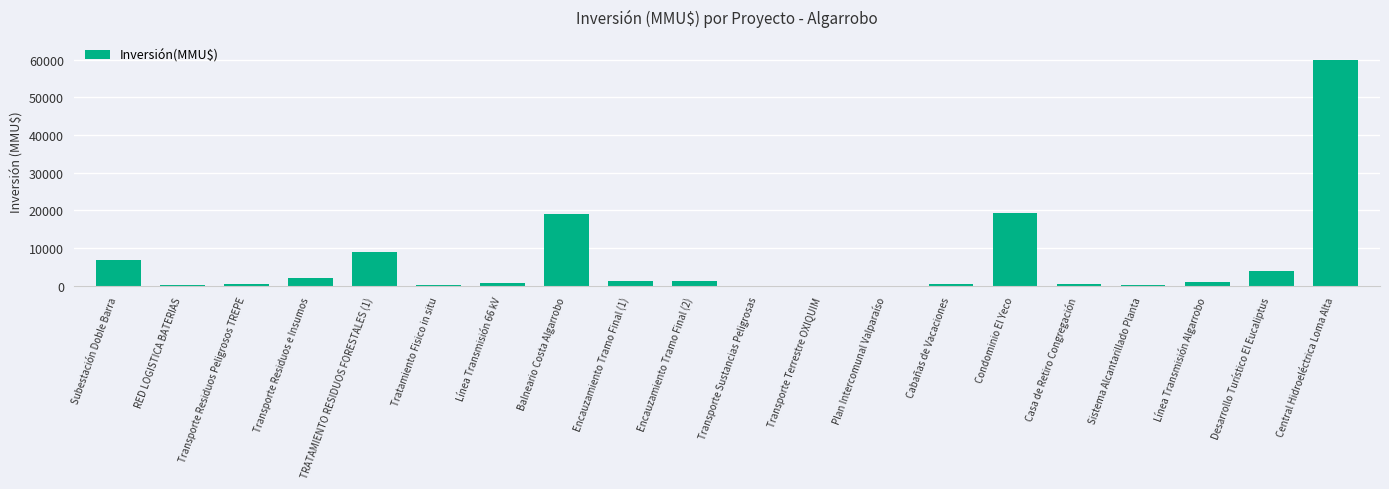

How many distinct data groups are displayed?

1